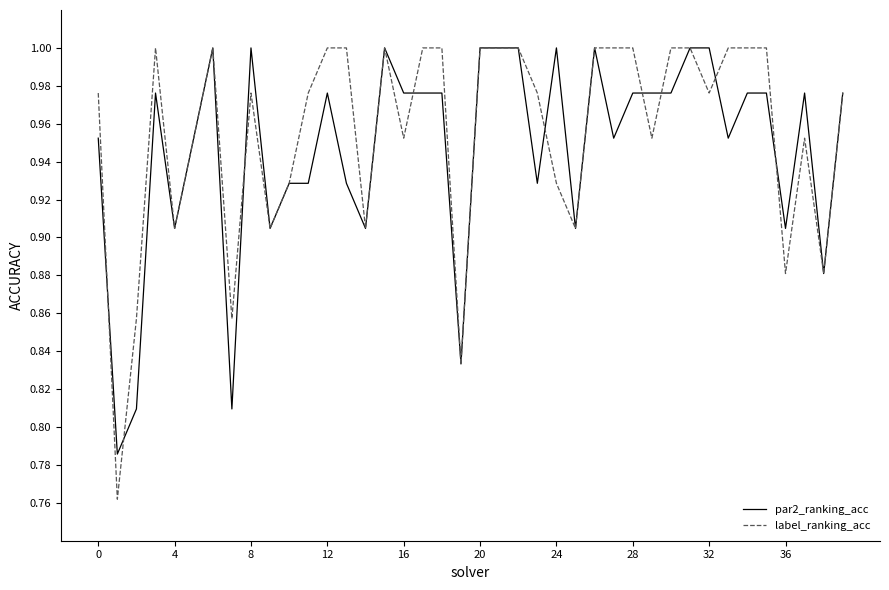

Is this an area chart (filled region under the line)?

No